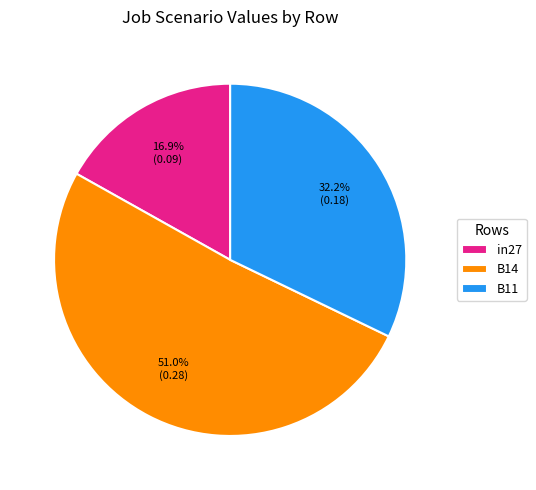

Which slice is the largest?

B14